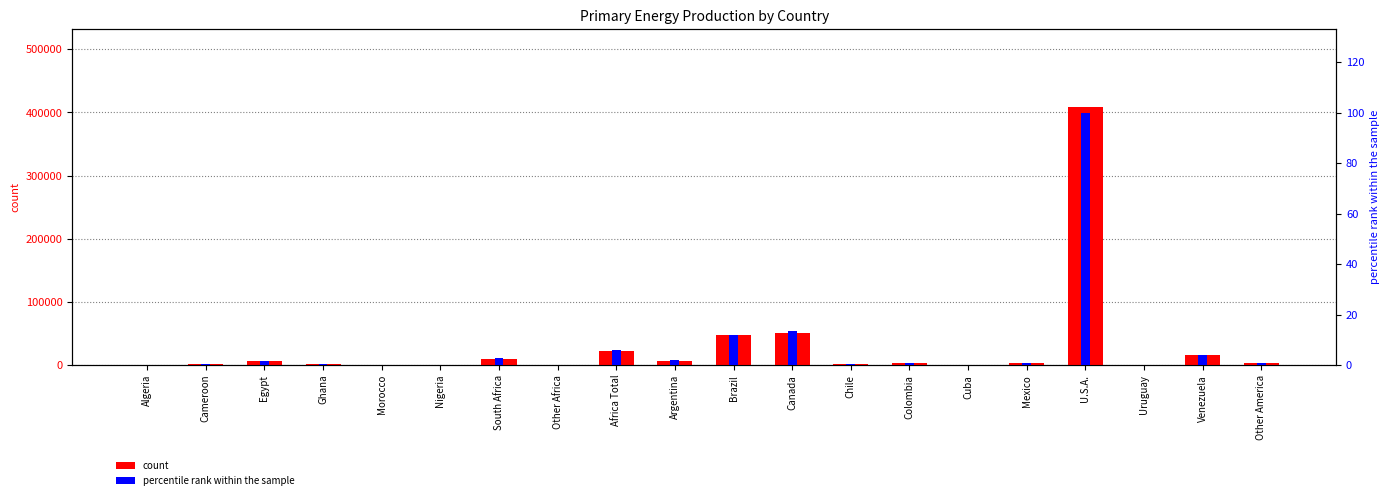

Are the bars horizontal?

No